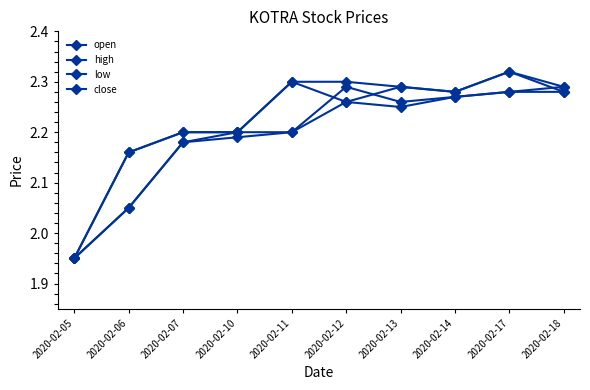

What is the value of the low point at the 8th from the left?

2.3